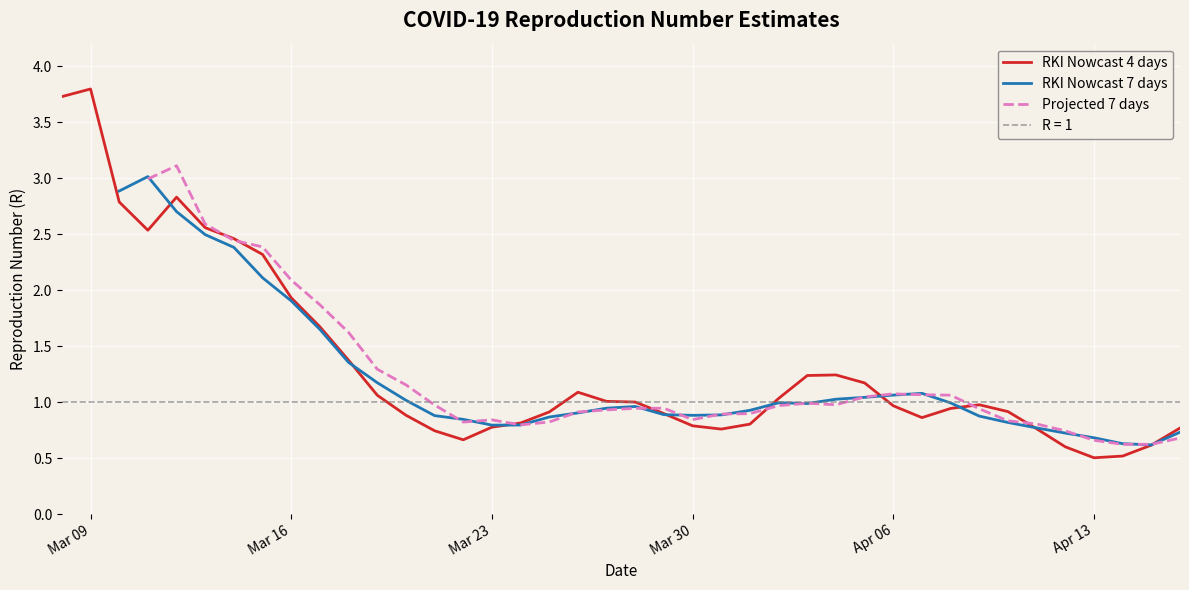

Which series ends up on top after the final intersection of Projected 7 days and RKI Nowcast 4 days?

RKI Nowcast 4 days